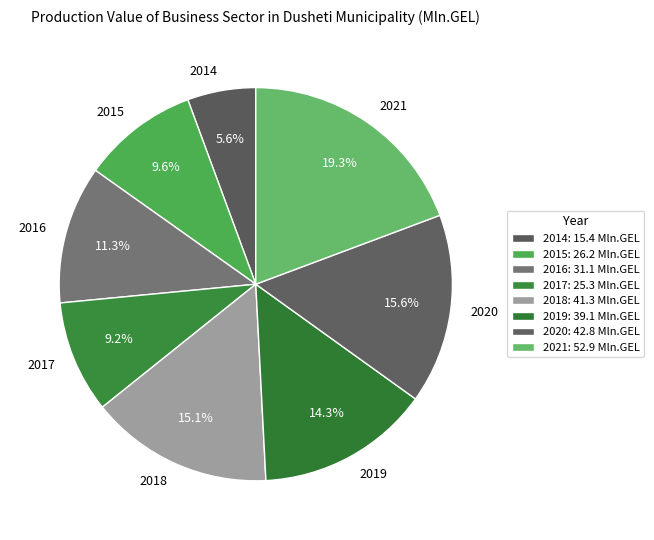

What is the total percentage of 2018 and 2020?

30.7%